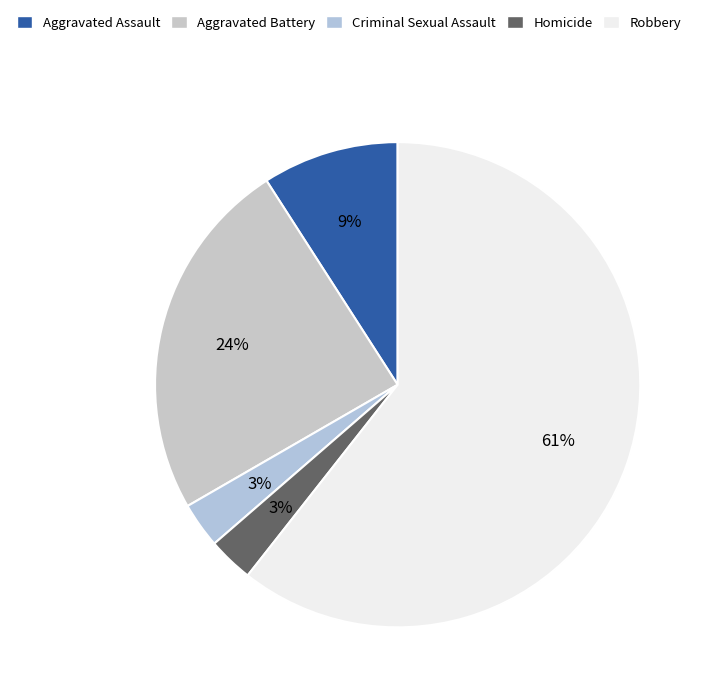

What percentage is NOT represented by Criminal Sexual Assault?

97.0%